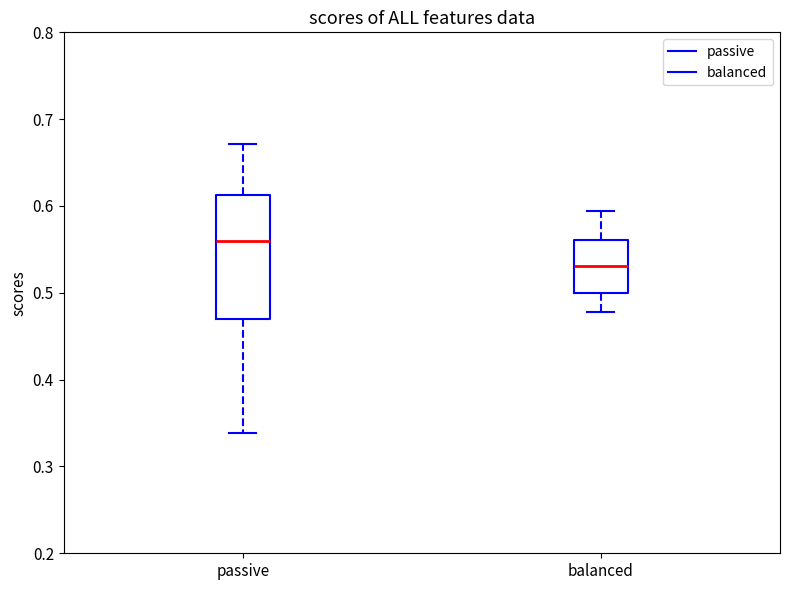

Reading left to right, transcribe this box plot: for each box, give where its median line is, the range the box spans, and where its two whiskers end, as read against the y-axis. The values are not printed on the chart, so give them approximately, as read against the axis.

passive: median 0.56, box 0.47 to 0.61, whiskers 0.34 to 0.67
balanced: median 0.53, box 0.50 to 0.56, whiskers 0.48 to 0.59